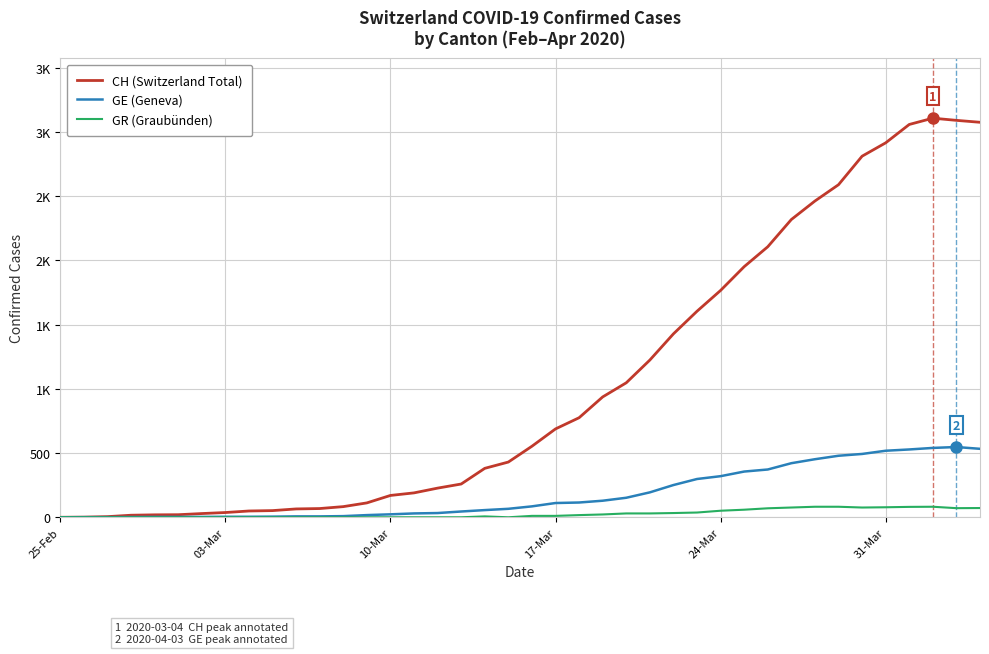

What are all the series names shown in the legend?

CH (Switzerland Total), GE (Geneva), GR (Graubünden)